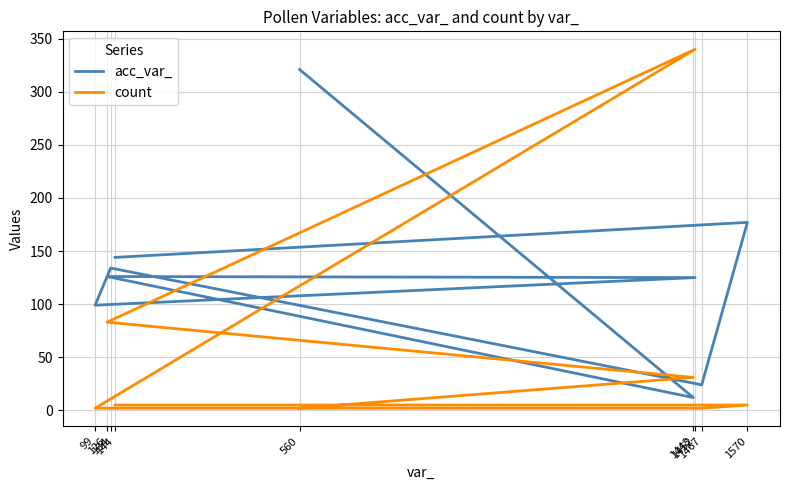

After their last crossing, which series has the higher values: count or acc_var_?

acc_var_